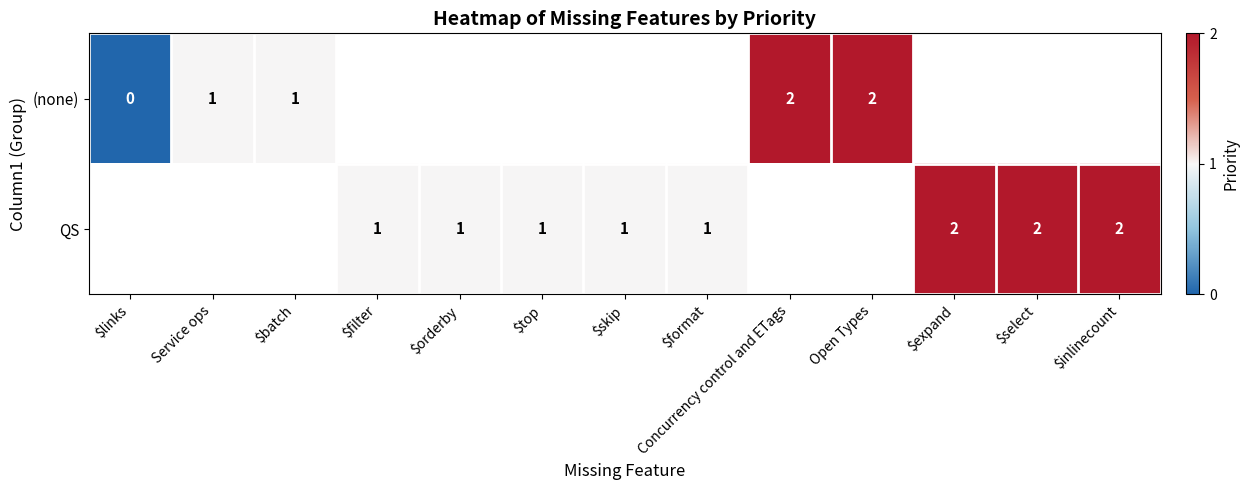

Is the value of QS at $format greater than the value of (none) at Open Types?

No